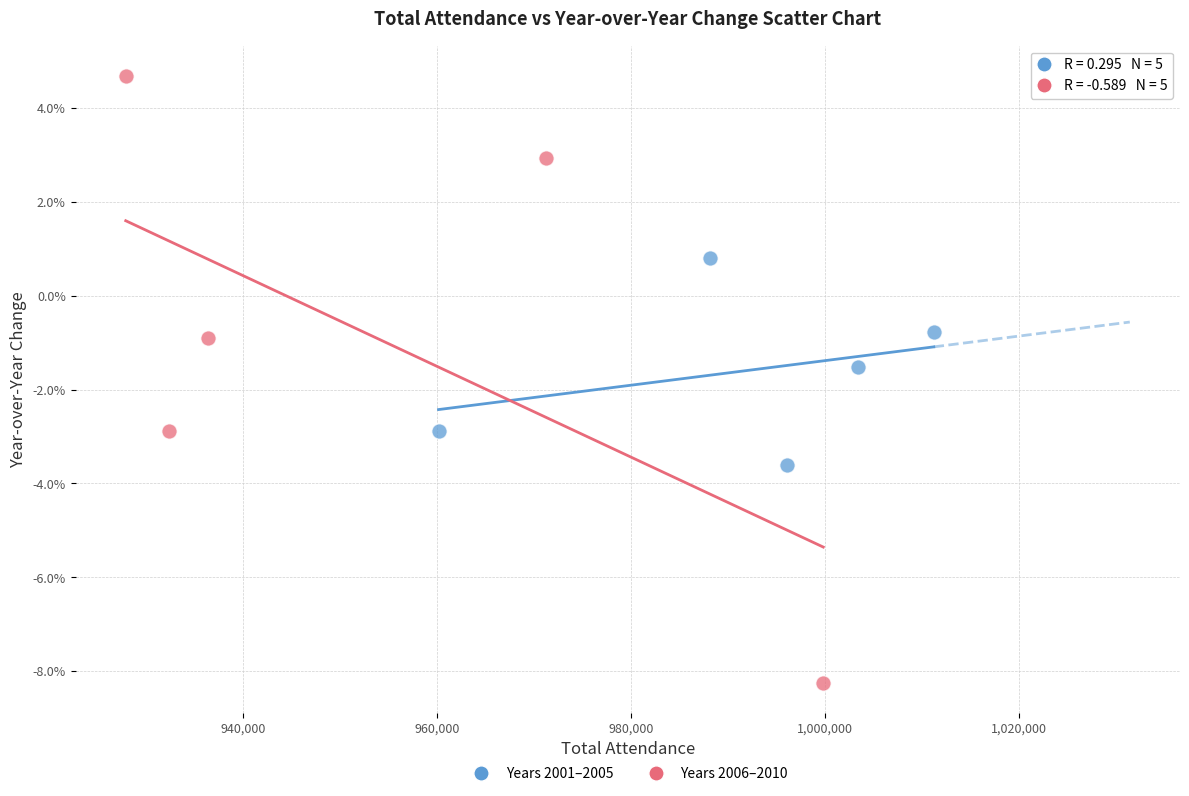

What are all the series names shown in the legend?

Years 2001–2005, Years 2006–2010